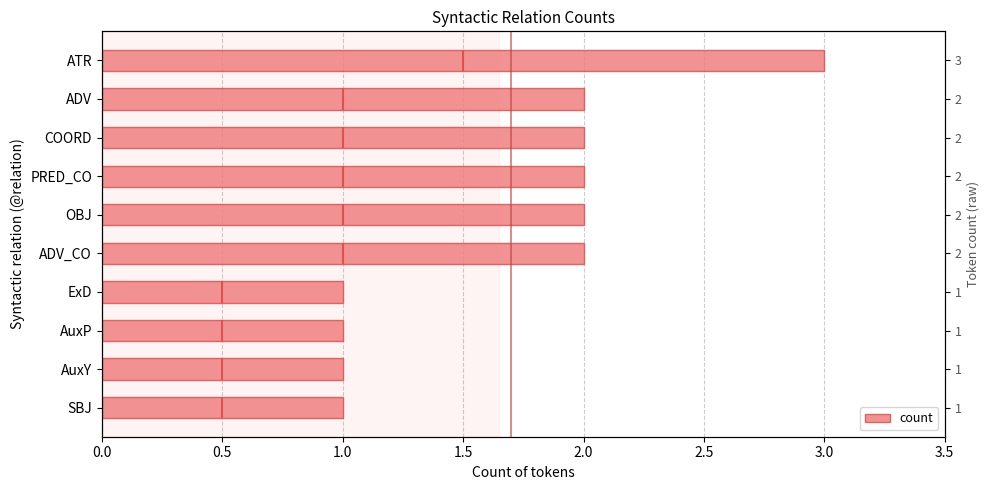

What is the change in value from SBJ to ADV_CO?

+1